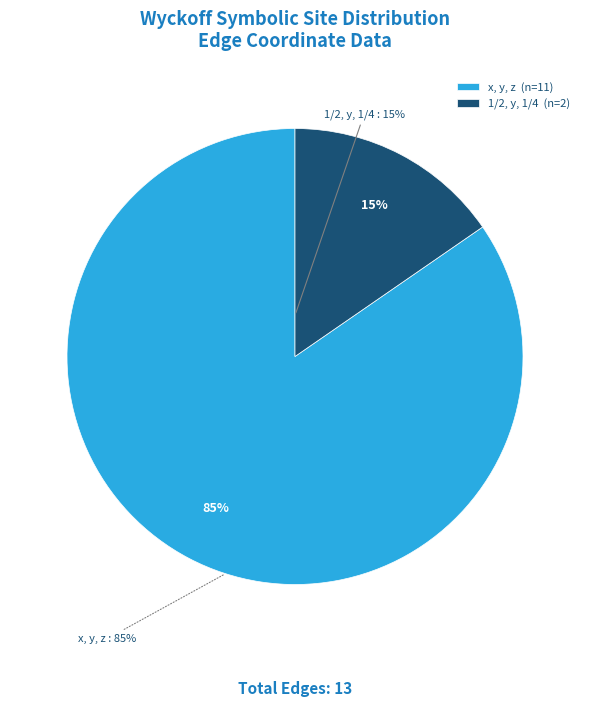

To the nearest percent, what percentage of the pie is 1/2, y, 1/4?

15%